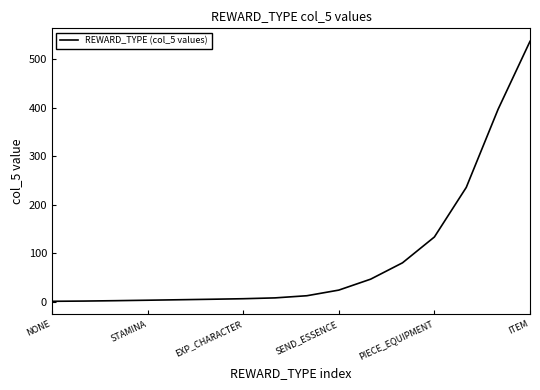

What is the greatest value displayed?

537.4